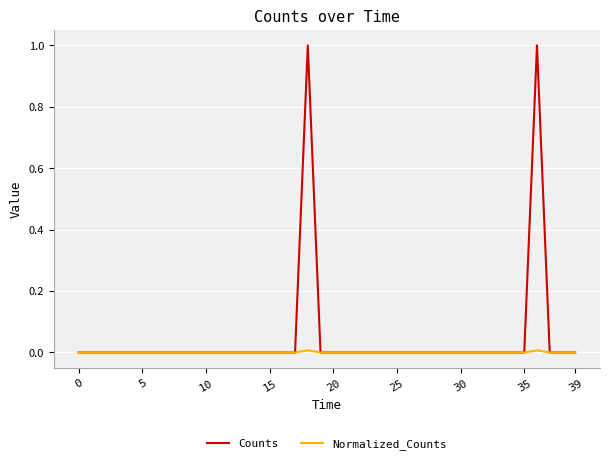

Rank the series by their average value, from highest to lowest.

Counts, Normalized_Counts